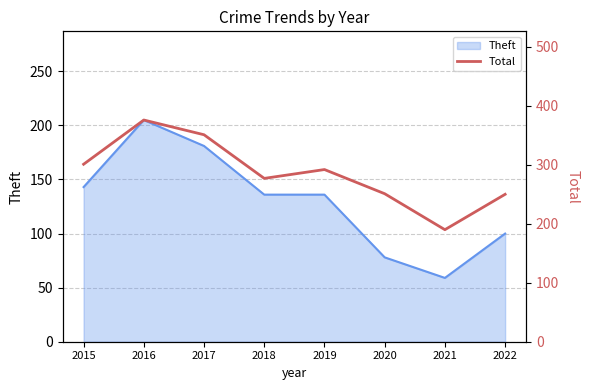

Which category has the lowest value across all series?

2021